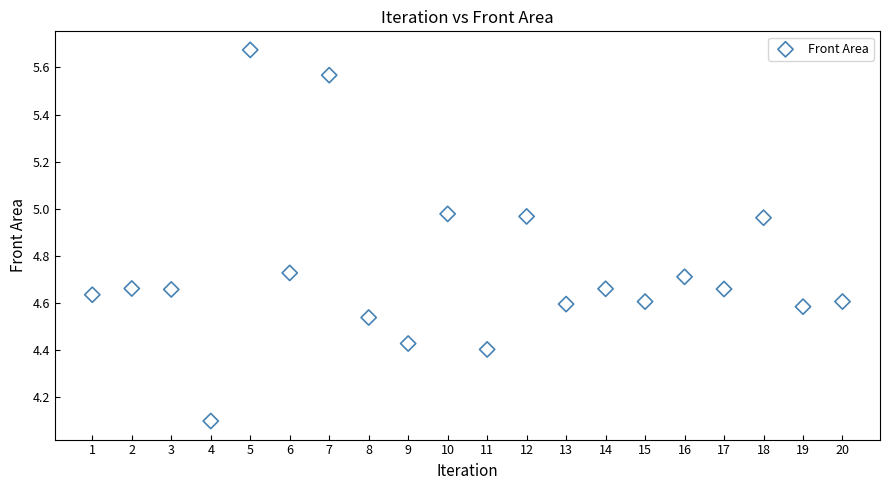

What Y value in the scatter plot is closest to 4?

4.1